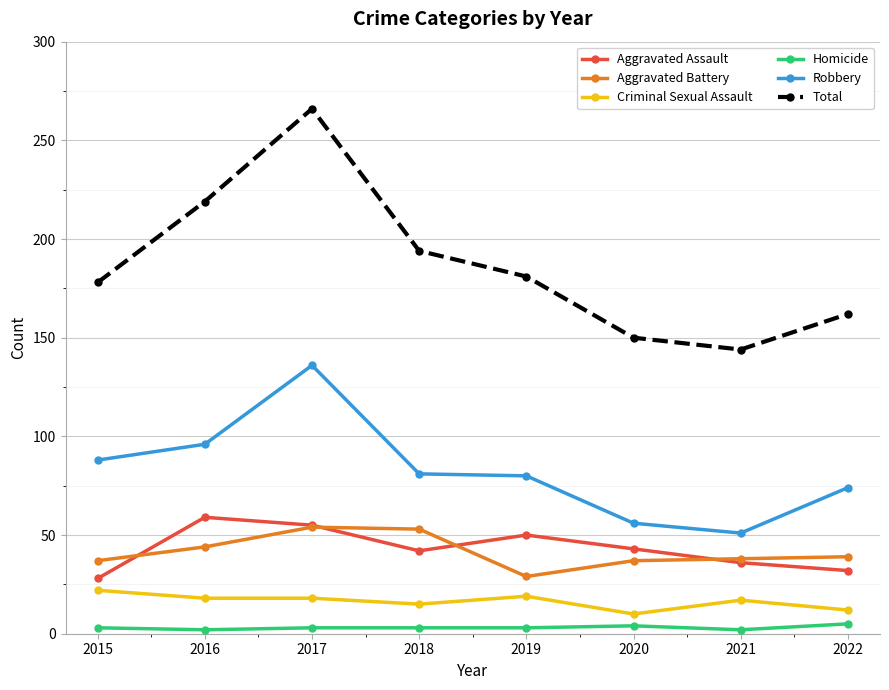

What is the total value across all series at 2019?

362